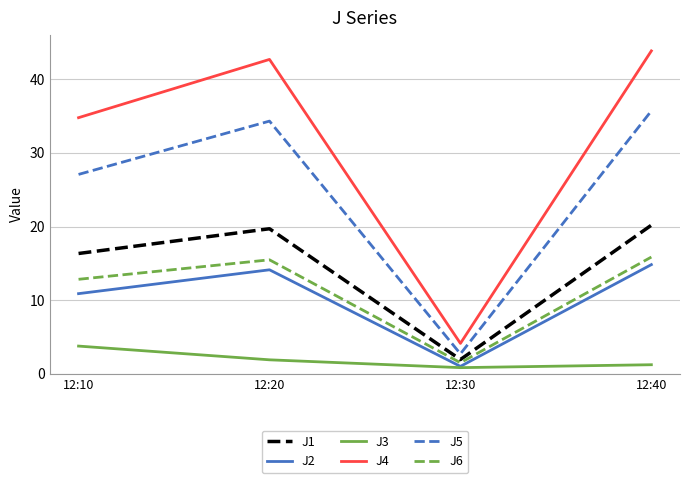

Which series has the widest spread of values?

J4